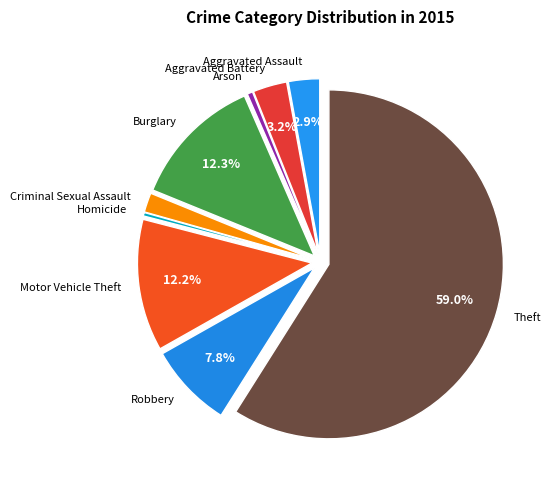

Count the number of slices in the pie.

9